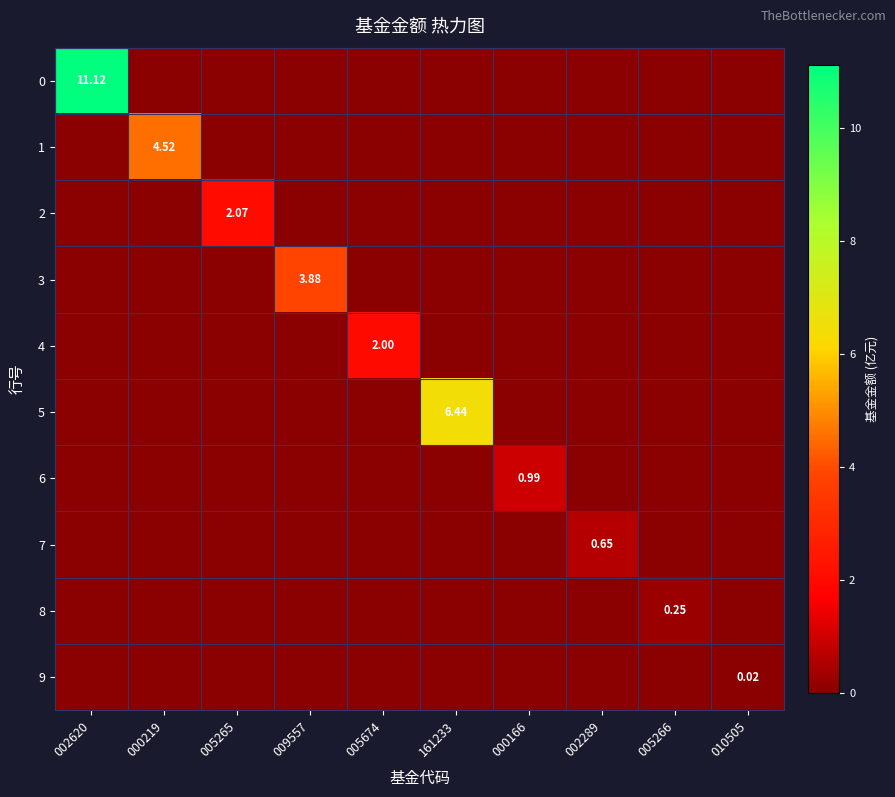

What is the total value across all series at 005265?

2.1